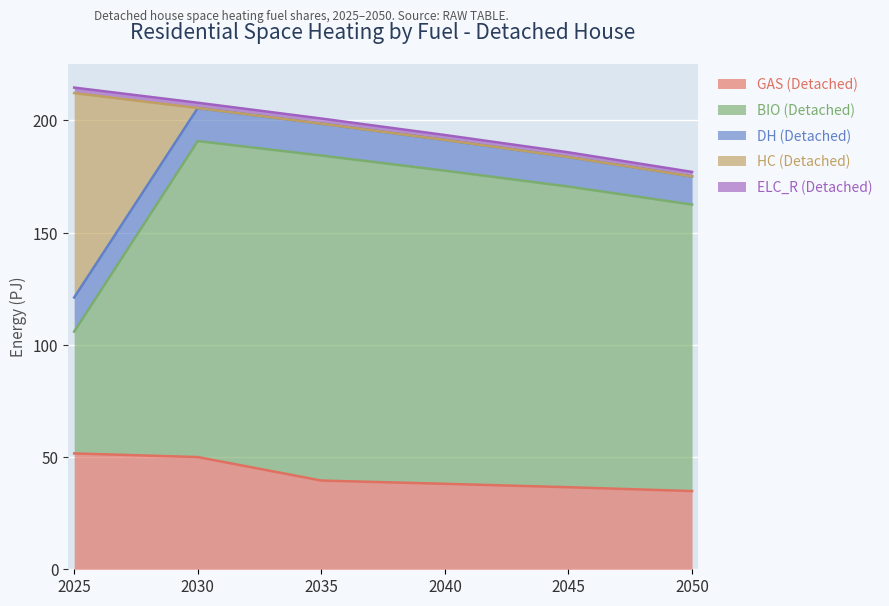

What is the maximum value for GAS (Detached)?

51.6